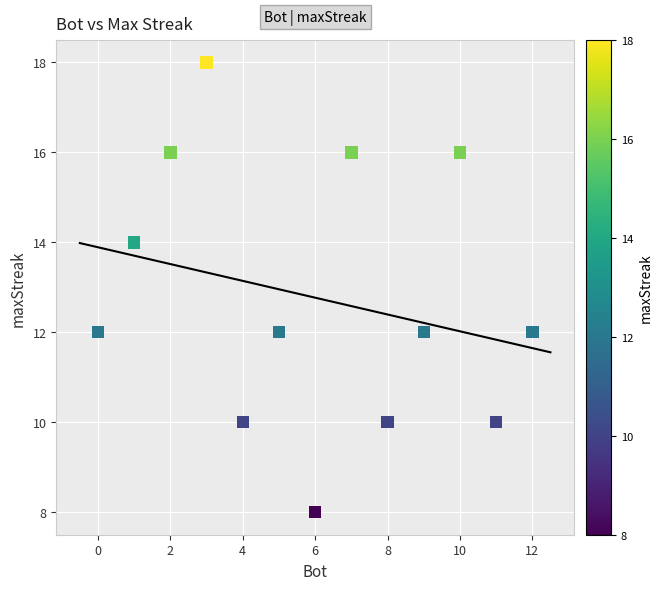

What is the range of X values (max minus min)?

12